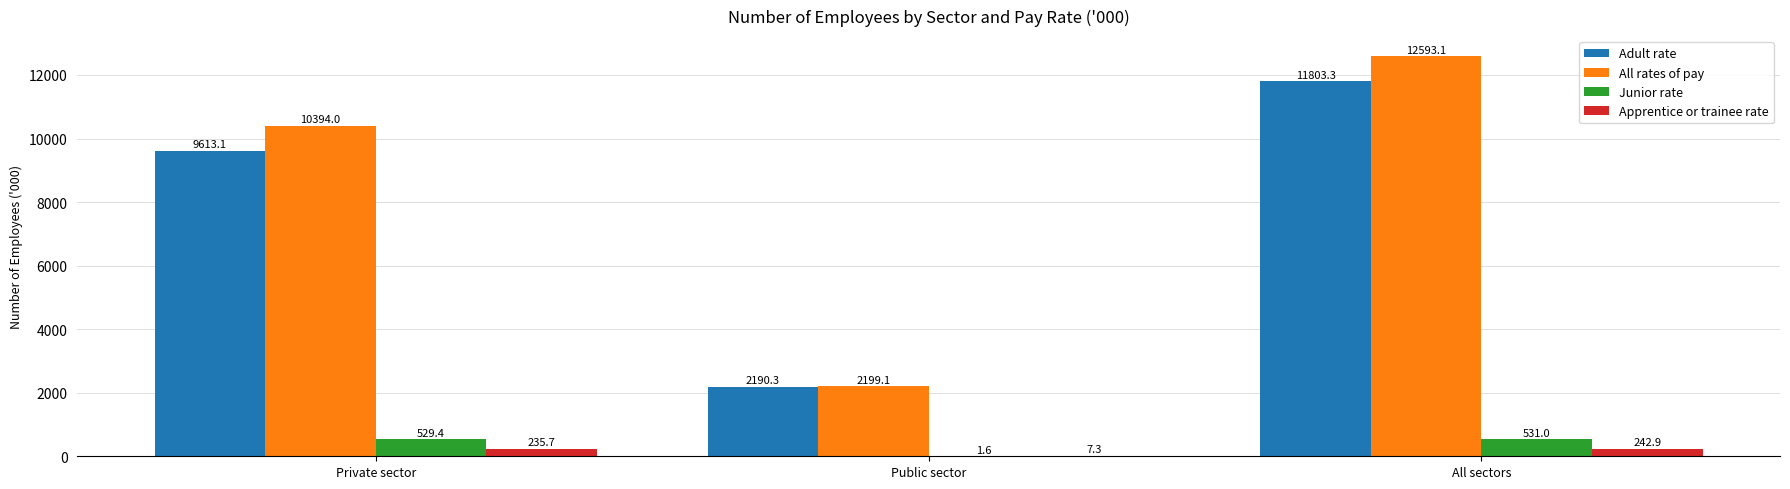

Is it true that All rates of pay equals 10394.0 at Private sector?

True